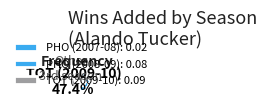

How many segments does this pie chart have?

3